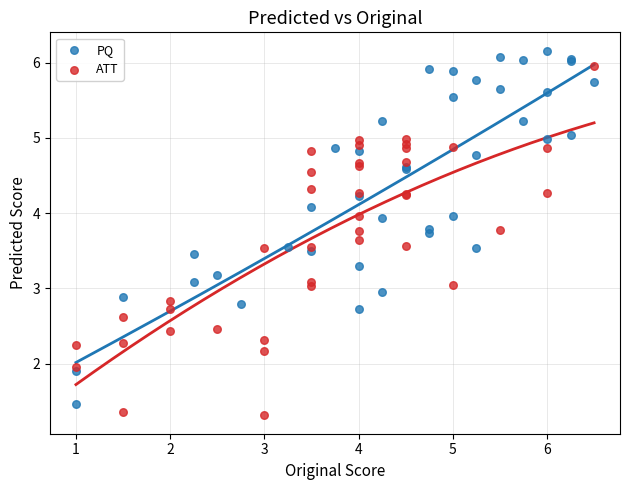

What are all the series names shown in the legend?

PQ, ATT